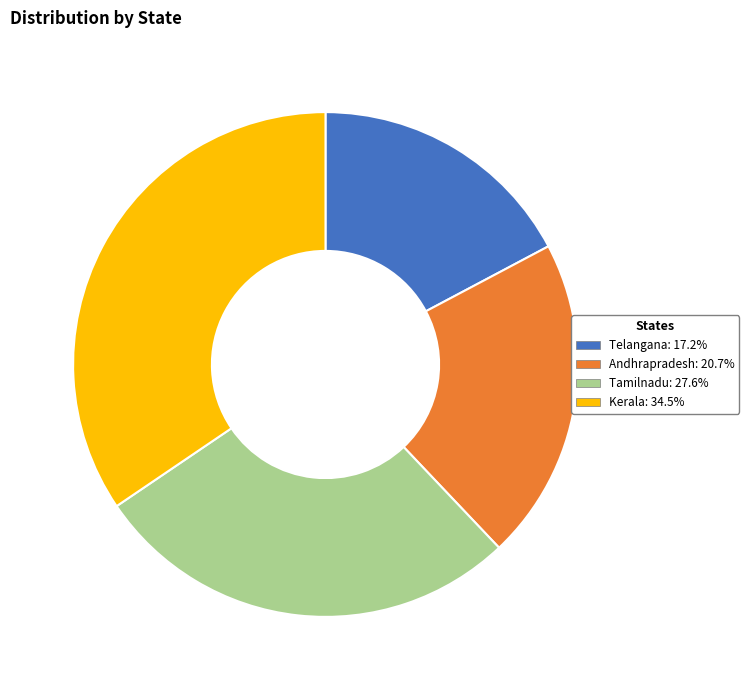

Is Andhrapradesh the majority of the pie?

No